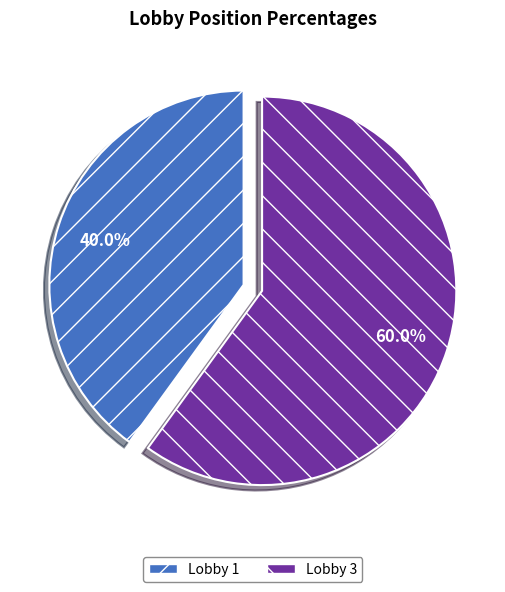

What is the ratio of the value at Lobby 3 to the value at Lobby 1?

1.5